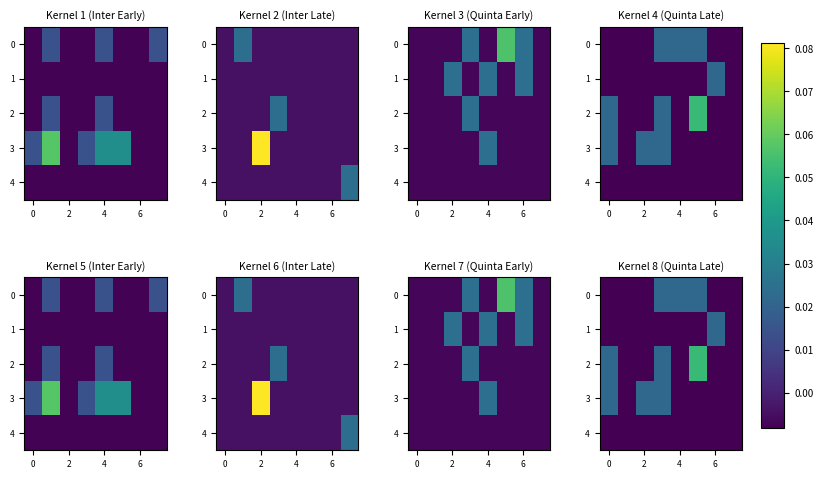

Is the value of 2 at 6 greater than the value of 1 at 6?

No